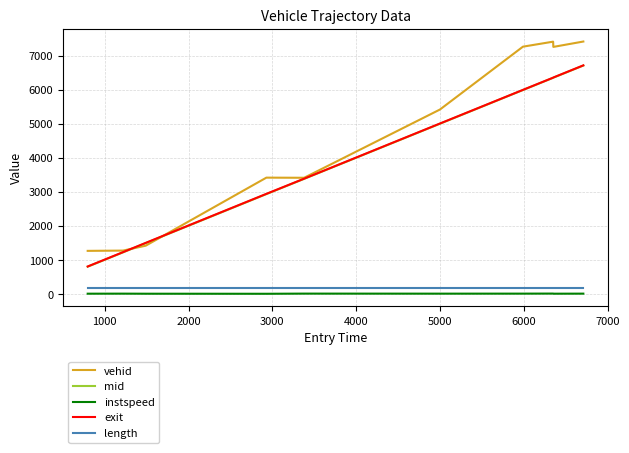

Which series has the largest total across all categories?

vehid